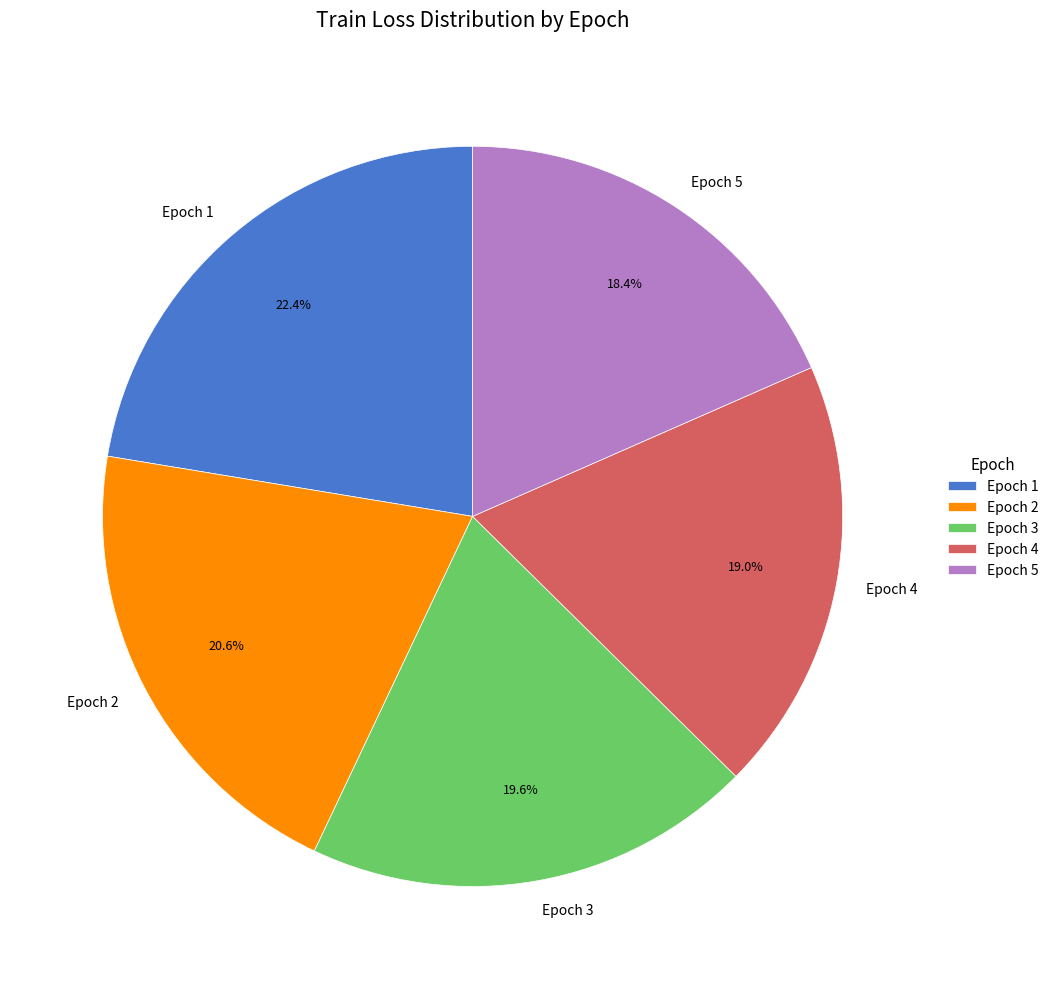

Which slice is the smallest?

Epoch 5